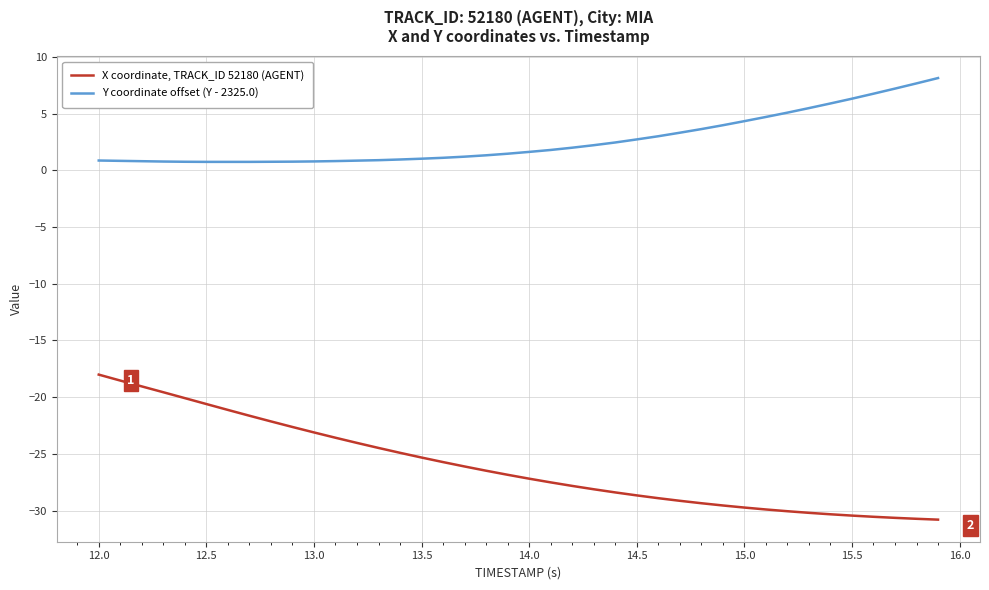

What is the highest value of the X coordinate, TRACK_ID 52180 (AGENT) series?

-18.0